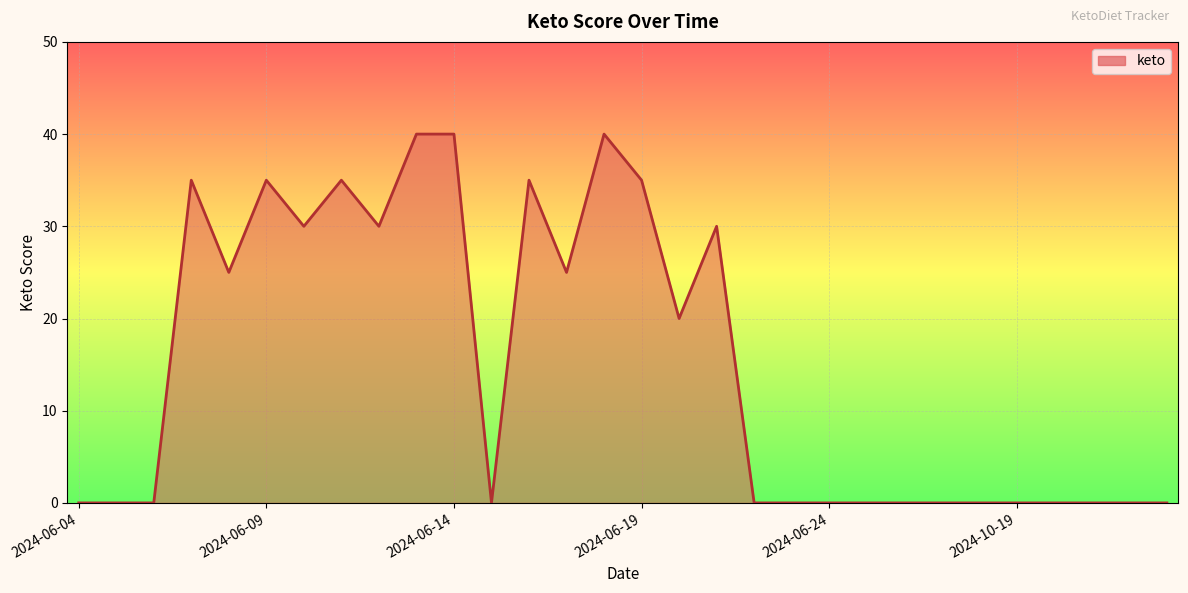

What is the difference between the maximum and minimum values?

40